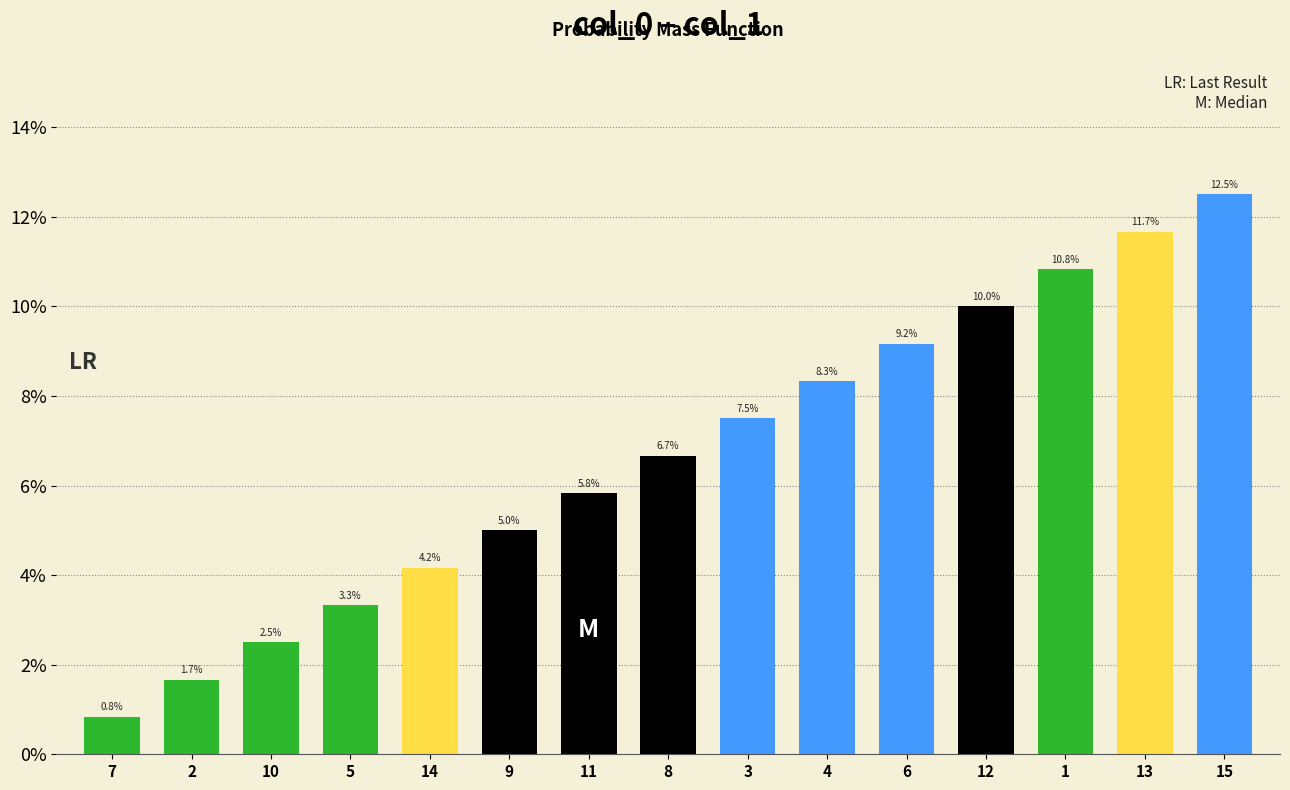

What is the approximate value at 11?

5.8